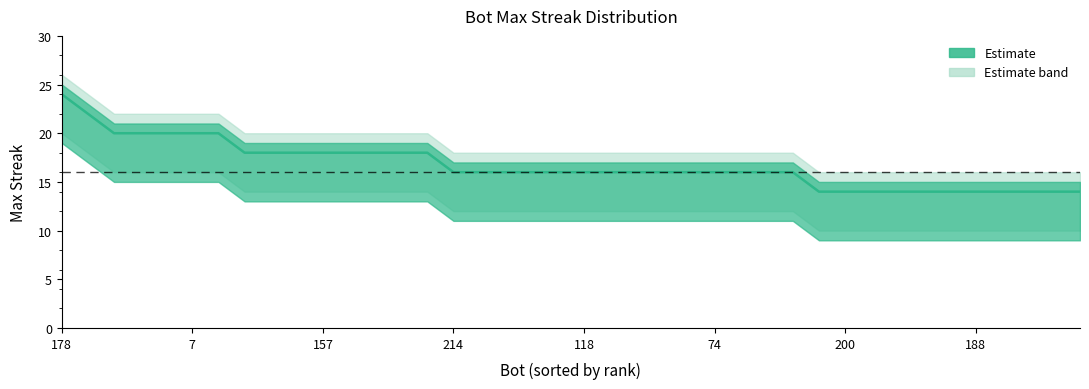

How many values are below 16?

11